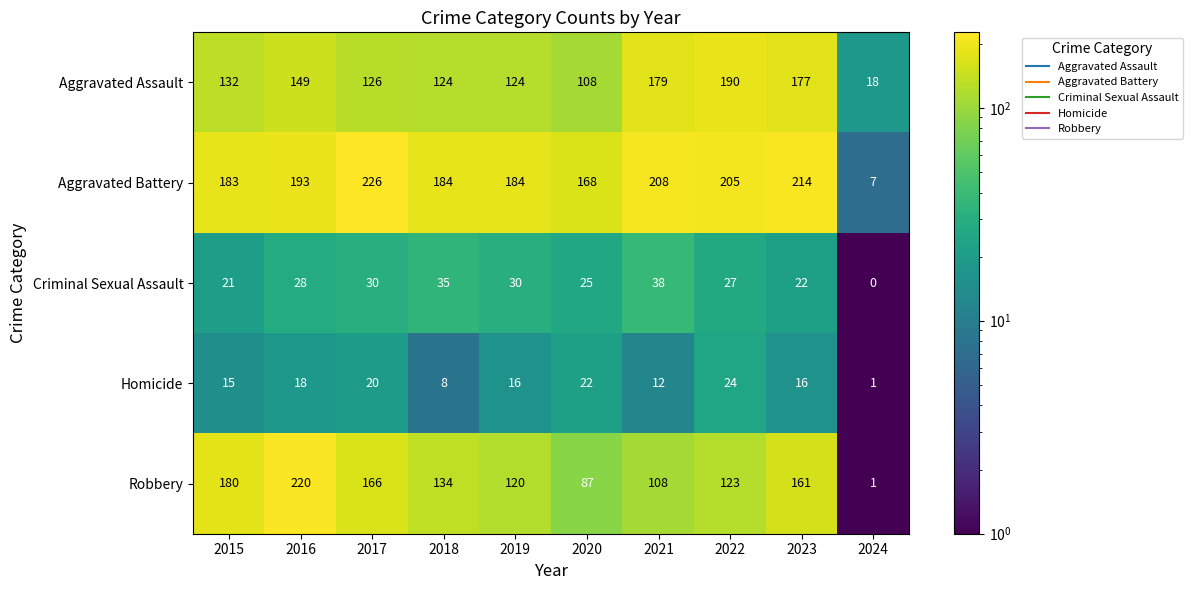

Where does the Homicide series first go above 16?

2016